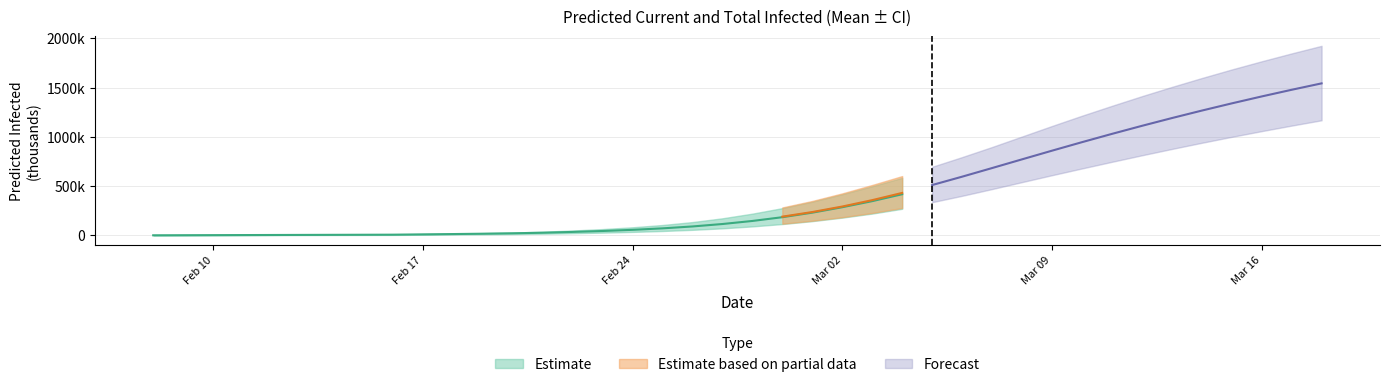

What is the sum of all total_upper values?

21952263